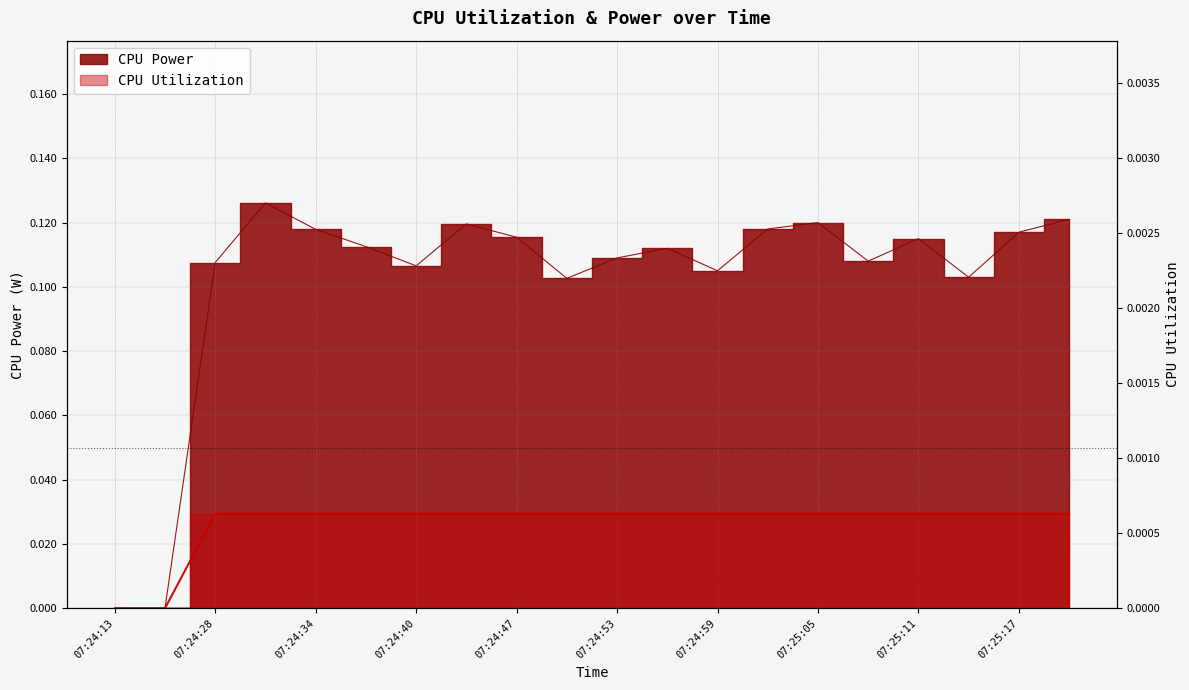

The CPU Utilization series shows 0.0 at 07:24:43. True or false?

True